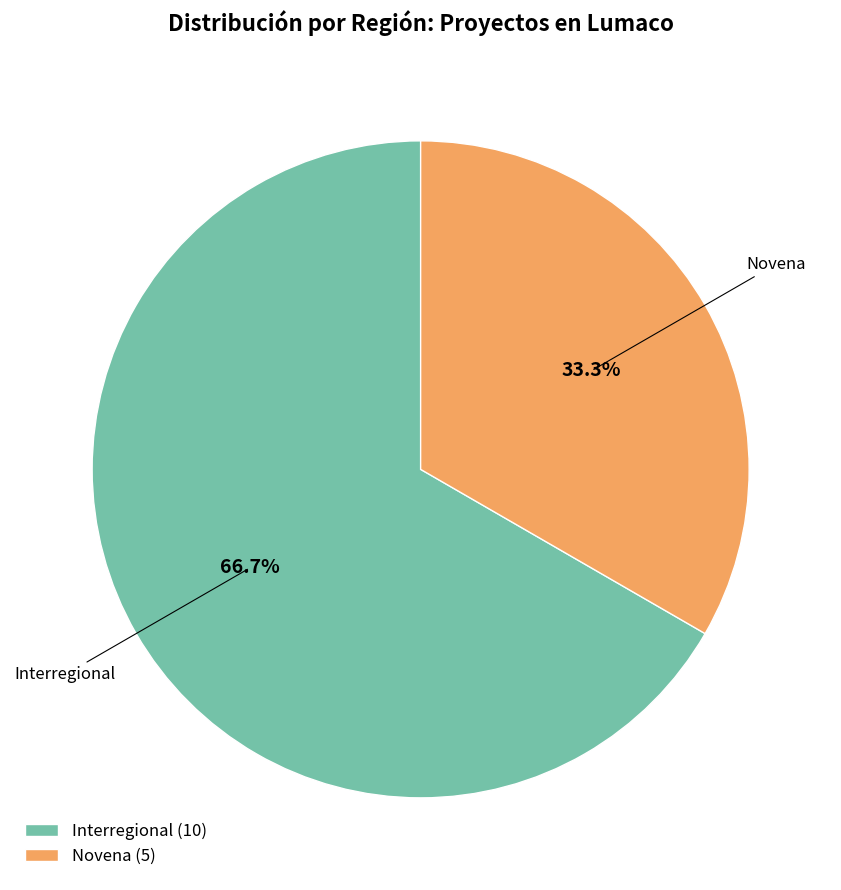

Rank the categories by value from highest to lowest.

Interregional (10), Novena (5)